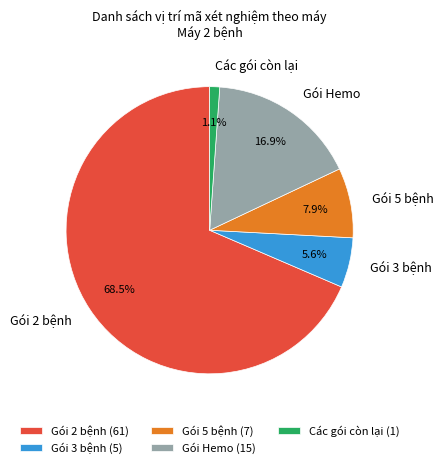

Between Gói 3 bệnh and Gói 5 bệnh, which is larger?

Gói 5 bệnh